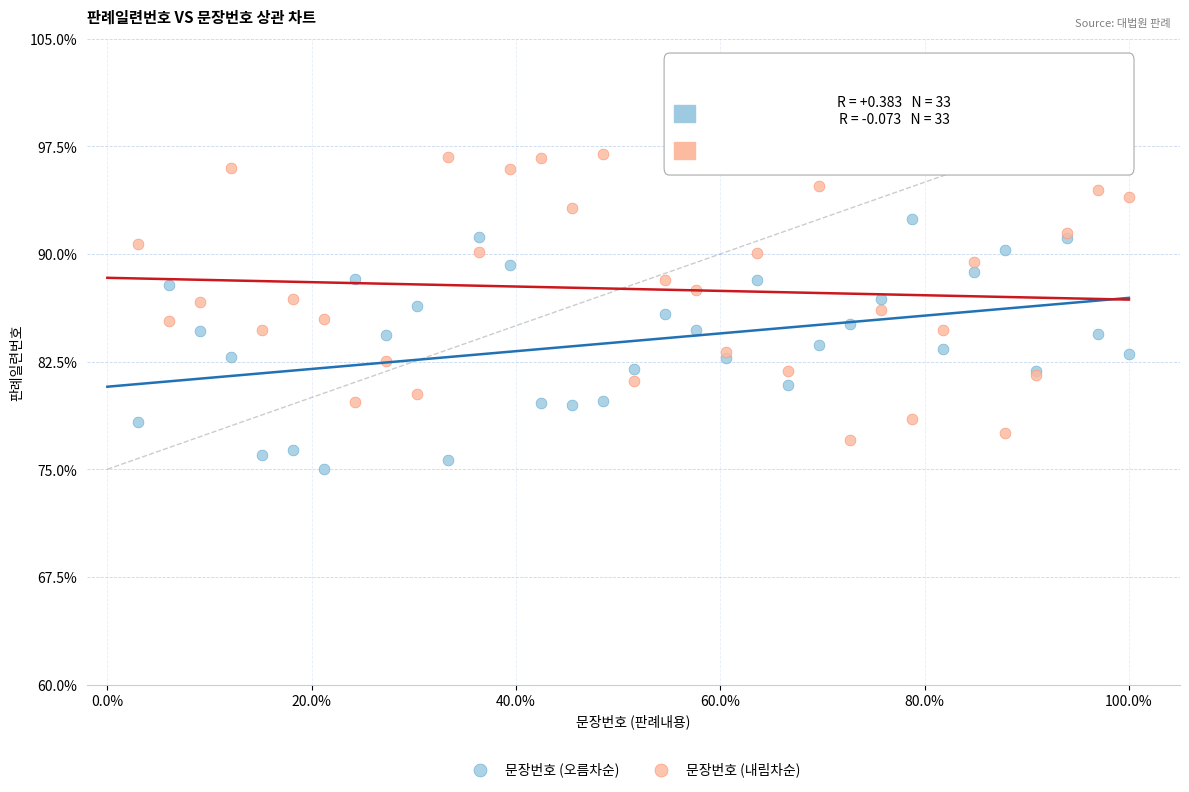

Which series reaches the minimum Y coordinate?

문장번호 (오름차순)